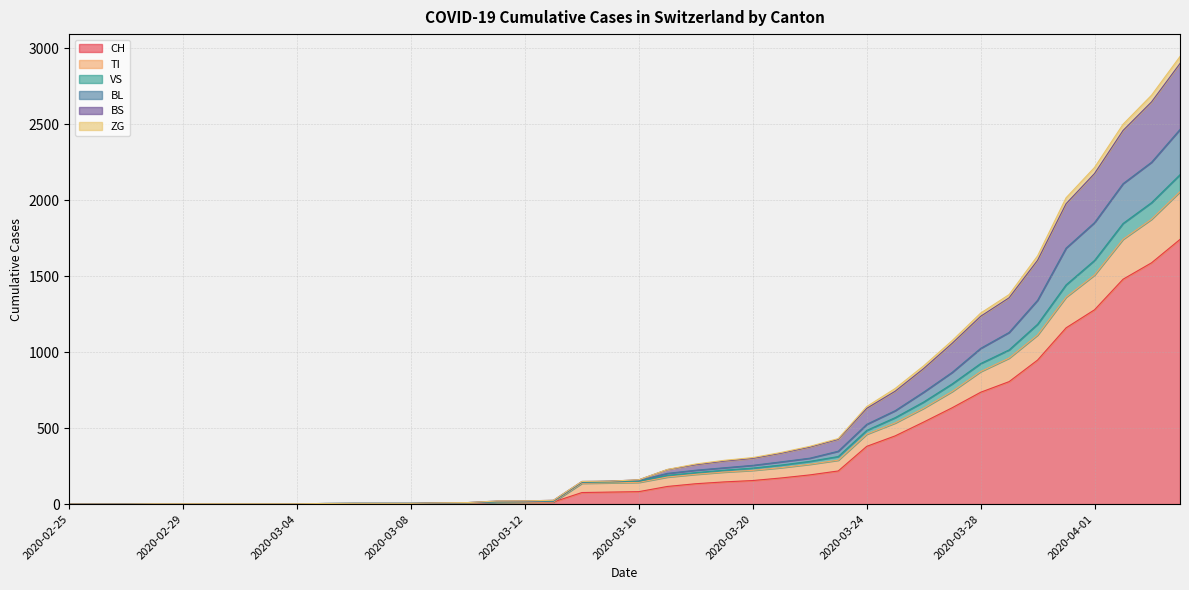

Reading left to right, what are all the values shown in this chart?

CH: 2020-02-25=0	2020-02-26=0	2020-02-27=0	2020-02-28=0	2020-02-29=0	2020-03-01=0	2020-03-02=0	2020-03-03=0	2020-03-04=0	2020-03-05=2	2020-03-06=3	2020-03-07=3	2020-03-08=3	2020-03-09=5	2020-03-10=6	2020-03-11=11	2020-03-12=12	2020-03-13=14	2020-03-14=76	2020-03-15=79	2020-03-16=82	2020-03-17=116	2020-03-18=134	2020-03-19=146	2020-03-20=155	2020-03-21=172	2020-03-22=192	2020-03-23=218	2020-03-24=380	2020-03-25=449	2020-03-26=540	2020-03-27=634	2020-03-28=736	2020-03-29=806	2020-03-30=948	2020-03-31=1160	2020-04-01=1279	2020-04-02=1480	2020-04-03=1588	2020-04-04=1742
TI: 2020-02-25=0	2020-02-26=0	2020-02-27=0	2020-02-28=0	2020-02-29=0	2020-03-01=0	2020-03-02=0	2020-03-03=0	2020-03-04=0	2020-03-05=2	2020-03-06=3	2020-03-07=3	2020-03-08=3	2020-03-09=5	2020-03-10=6	2020-03-11=11	2020-03-12=12	2020-03-13=14	2020-03-14=137	2020-03-15=140	2020-03-16=143	2020-03-17=178	2020-03-18=196	2020-03-19=211	2020-03-20=222	2020-03-21=240	2020-03-22=262	2020-03-23=289	2020-03-24=460	2020-03-25=534	2020-03-26=631	2020-03-27=741	2020-03-28=872	2020-03-29=961	2020-03-30=1113	2020-03-31=1362	2020-04-01=1508	2020-04-02=1743	2020-04-03=1875	2020-04-04=2056
VS: 2020-02-25=0	2020-02-26=0	2020-02-27=0	2020-02-28=2	2020-02-29=2	2020-03-01=2	2020-03-02=2	2020-03-03=2	2020-03-04=2	2020-03-05=4	2020-03-06=5	2020-03-07=5	2020-03-08=5	2020-03-09=8	2020-03-10=10	2020-03-11=20	2020-03-12=21	2020-03-13=25	2020-03-14=149	2020-03-15=151	2020-03-16=160	2020-03-17=228	2020-03-18=264	2020-03-19=288	2020-03-20=306	2020-03-21=340	2020-03-22=380	2020-03-23=431	2020-03-24=642	2020-03-25=761	2020-03-26=910	2020-03-27=1076	2020-03-28=1257	2020-03-29=1379	2020-03-30=1634	2020-03-31=2016	2020-04-01=2216	2020-04-02=2500	2020-04-03=2691	2020-04-04=2946
BL: 2020-02-25=0	2020-02-26=0	2020-02-27=0	2020-02-28=2	2020-02-29=2	2020-03-01=2	2020-03-02=2	2020-03-03=2	2020-03-04=2	2020-03-05=4	2020-03-06=5	2020-03-07=5	2020-03-08=5	2020-03-09=8	2020-03-10=10	2020-03-11=16	2020-03-12=17	2020-03-13=21	2020-03-14=145	2020-03-15=151	2020-03-16=156	2020-03-17=202	2020-03-18=223	2020-03-19=239	2020-03-20=255	2020-03-21=278	2020-03-22=302	2020-03-23=348	2020-03-24=525	2020-03-25=615	2020-03-26=737	2020-03-27=867	2020-03-28=1025	2020-03-29=1130	2020-03-30=1342	2020-03-31=1685	2020-04-01=1853	2020-04-02=2109	2020-04-03=2250	2020-04-04=2466
BS: 2020-02-25=0	2020-02-26=0	2020-02-27=0	2020-02-28=2	2020-02-29=2	2020-03-01=2	2020-03-02=2	2020-03-03=2	2020-03-04=2	2020-03-05=4	2020-03-06=5	2020-03-07=5	2020-03-08=5	2020-03-09=8	2020-03-10=10	2020-03-11=20	2020-03-12=21	2020-03-13=25	2020-03-14=149	2020-03-15=151	2020-03-16=160	2020-03-17=227	2020-03-18=259	2020-03-19=283	2020-03-20=301	2020-03-21=335	2020-03-22=375	2020-03-23=426	2020-03-24=630	2020-03-25=743	2020-03-26=892	2020-03-27=1058	2020-03-28=1236	2020-03-29=1358	2020-03-30=1605	2020-03-31=1977	2020-04-01=2176	2020-04-02=2459	2020-04-03=2647	2020-04-04=2900
ZG: 2020-02-25=0	2020-02-26=0	2020-02-27=0	2020-02-28=2	2020-02-29=2	2020-03-01=2	2020-03-02=2	2020-03-03=2	2020-03-04=2	2020-03-05=4	2020-03-06=5	2020-03-07=5	2020-03-08=5	2020-03-09=7	2020-03-10=8	2020-03-11=14	2020-03-12=15	2020-03-13=19	2020-03-14=143	2020-03-15=146	2020-03-16=151	2020-03-17=189	2020-03-18=207	2020-03-19=223	2020-03-20=237	2020-03-21=257	2020-03-22=281	2020-03-23=313	2020-03-24=485	2020-03-25=569	2020-03-26=672	2020-03-27=791	2020-03-28=925	2020-03-29=1015	2020-03-30=1184	2020-03-31=1443	2020-04-01=1604	2020-04-02=1847	2020-04-03=1984	2020-04-04=2168